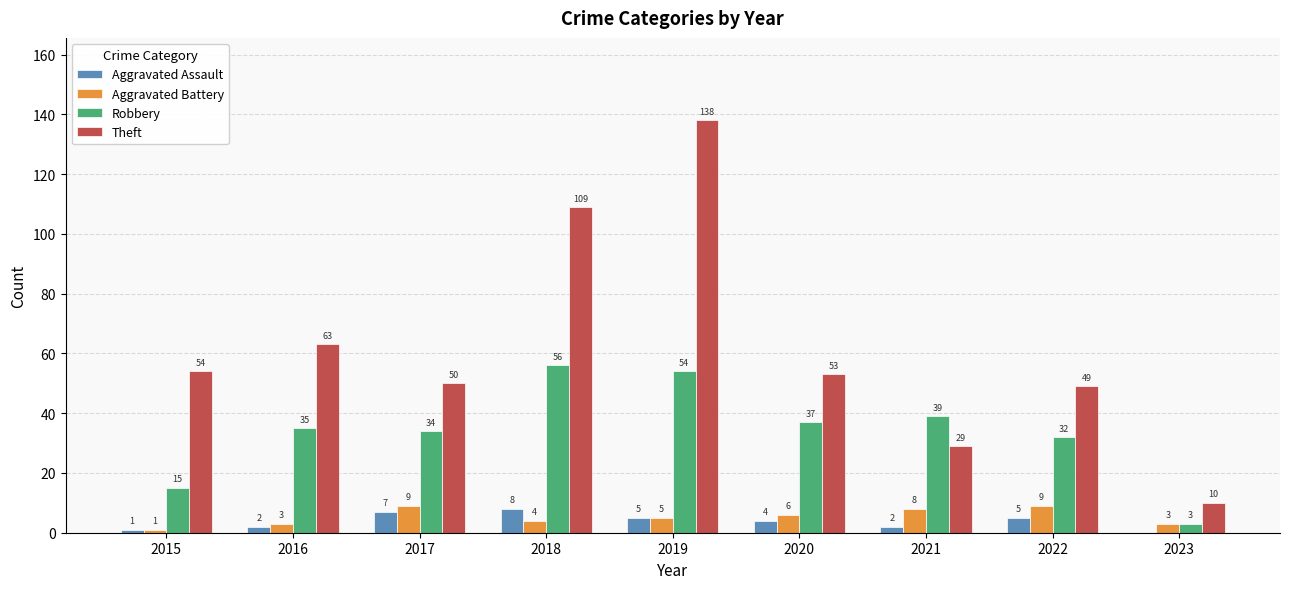

Count the number of data series in this chart.

4